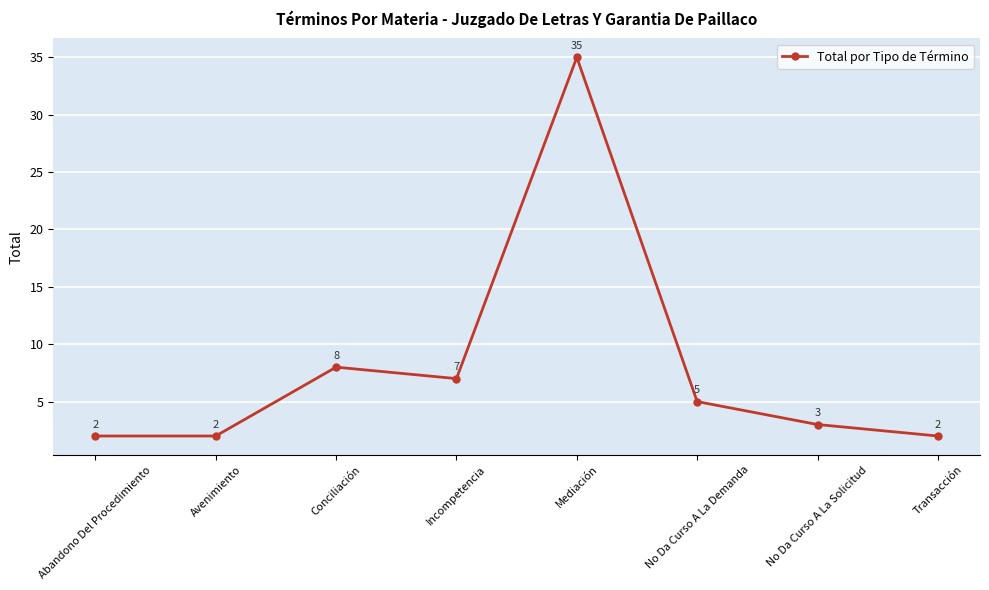

What is the label of the 3rd point from the right?

No Da Curso A La Demanda